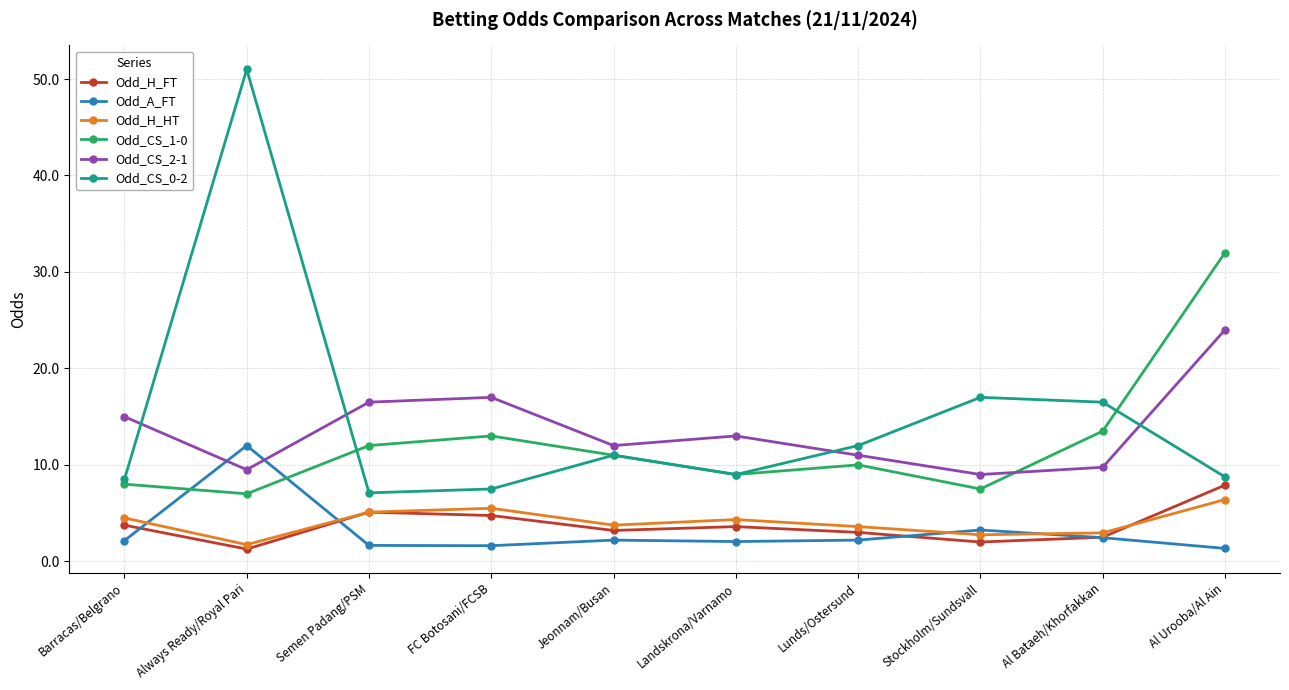

What is the difference between the maximum and minimum values in the Odd_CS_2-1 series?

15.0